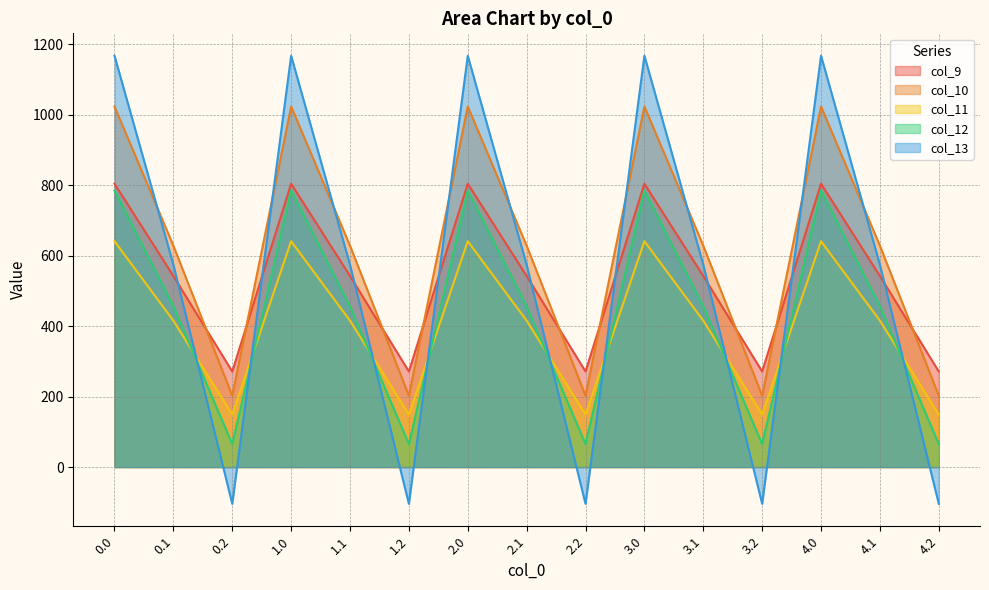

Does the chart have visible grid lines?

Yes